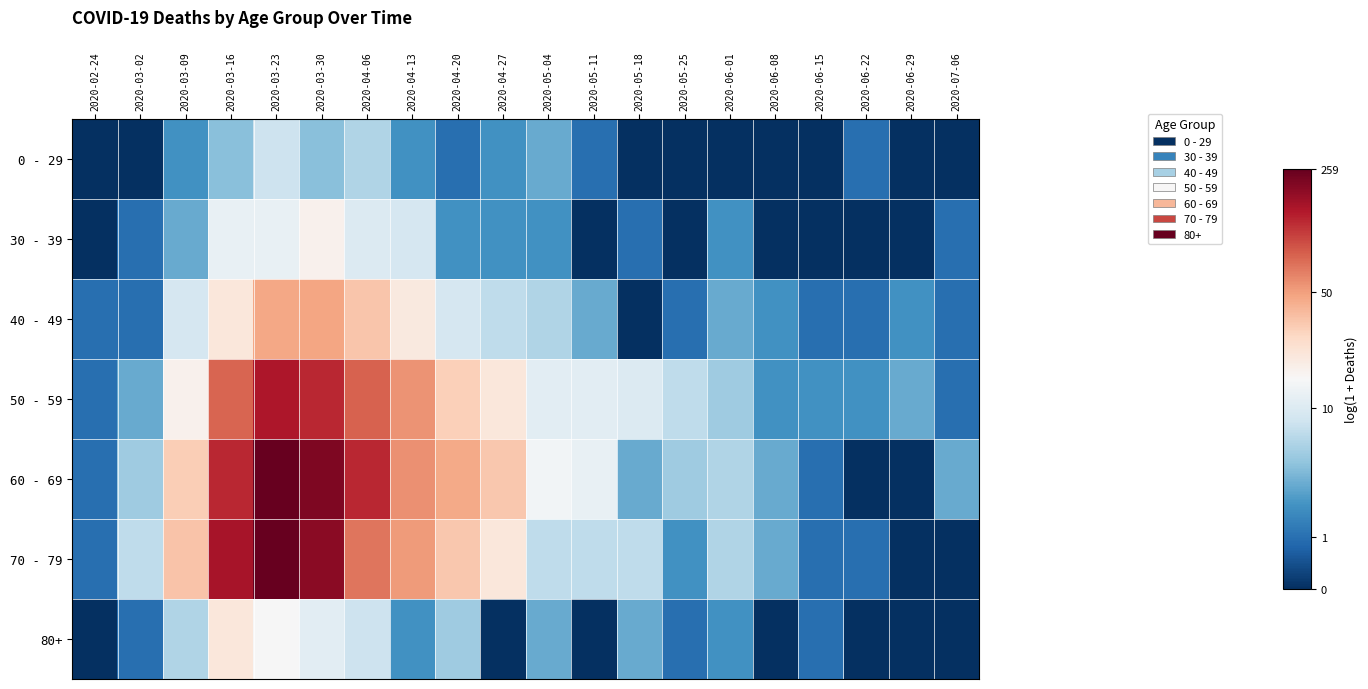

Rank the series by their maximum value, from lowest to highest.

0 - 29, 30 - 39, 80+, 40 - 49, 50 - 59, 60 - 69, 70 - 79